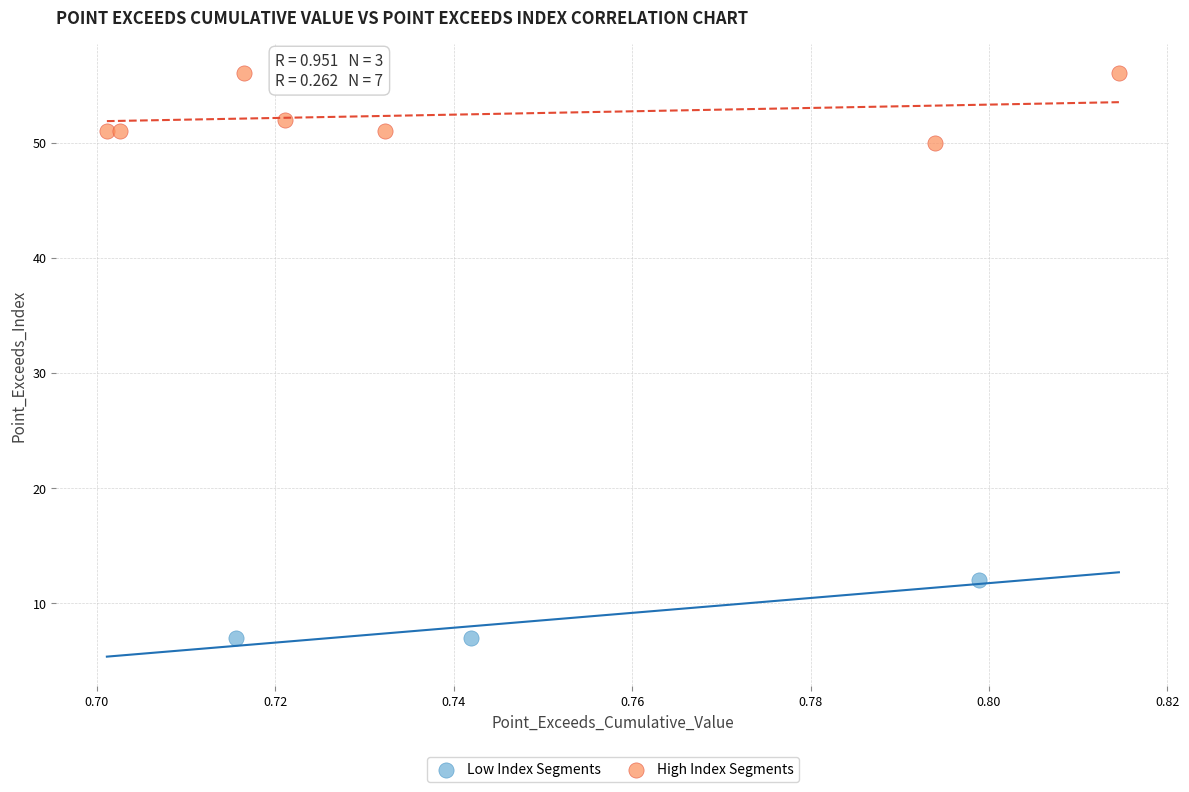

Which series reaches the minimum Y coordinate?

Low Index Segments